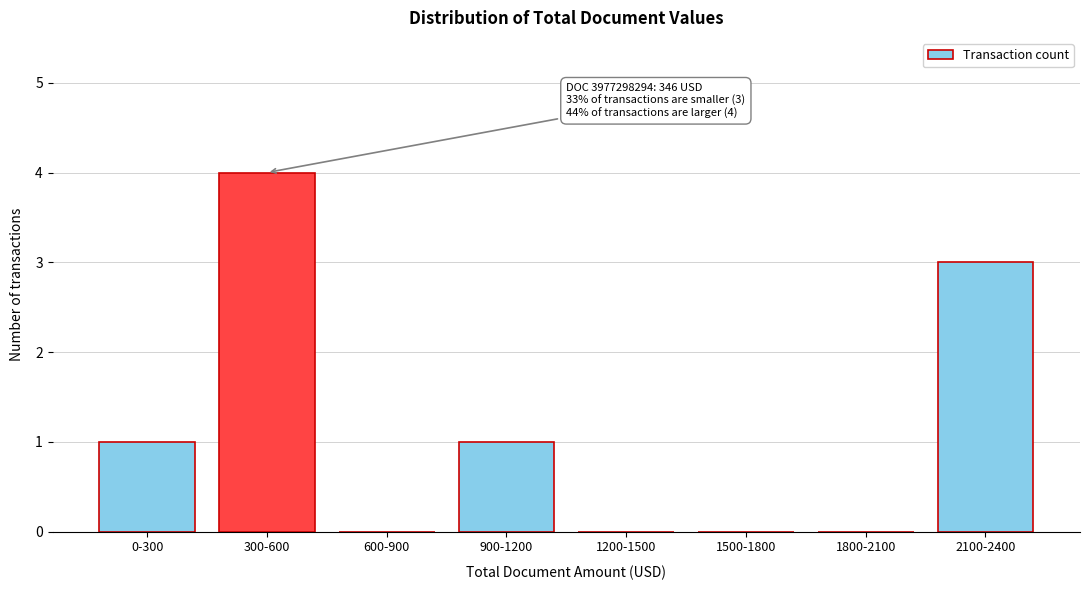

Reading left to right, what are all the values shown in this chart?

0-300=1	300-600=4	600-900=0	900-1200=1	1200-1500=0	1500-1800=0	1800-2100=0	2100-2400=3